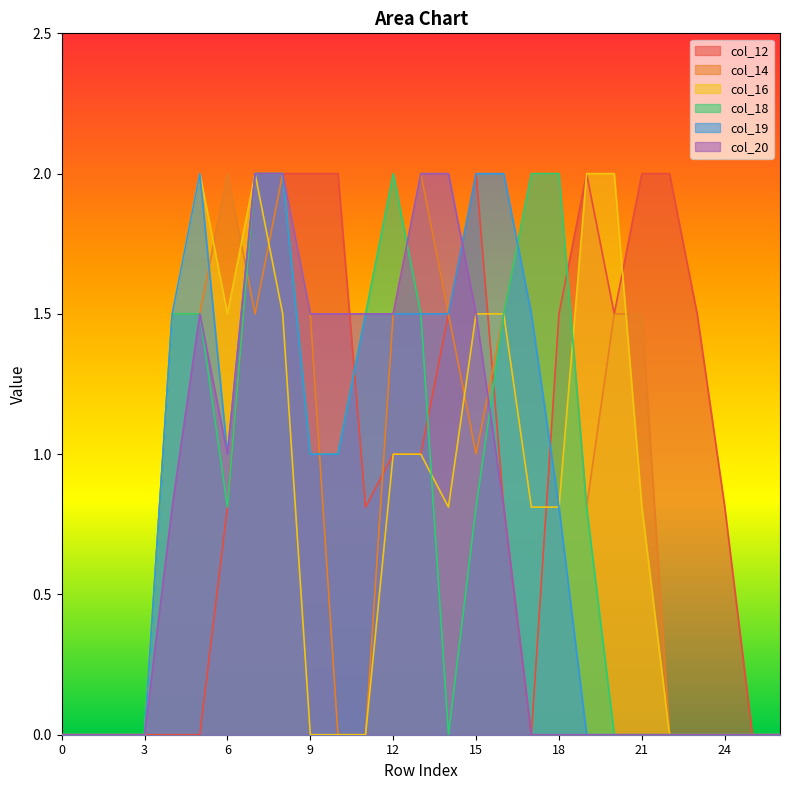

What is the difference between the highest and lowest values at 11?

1.5